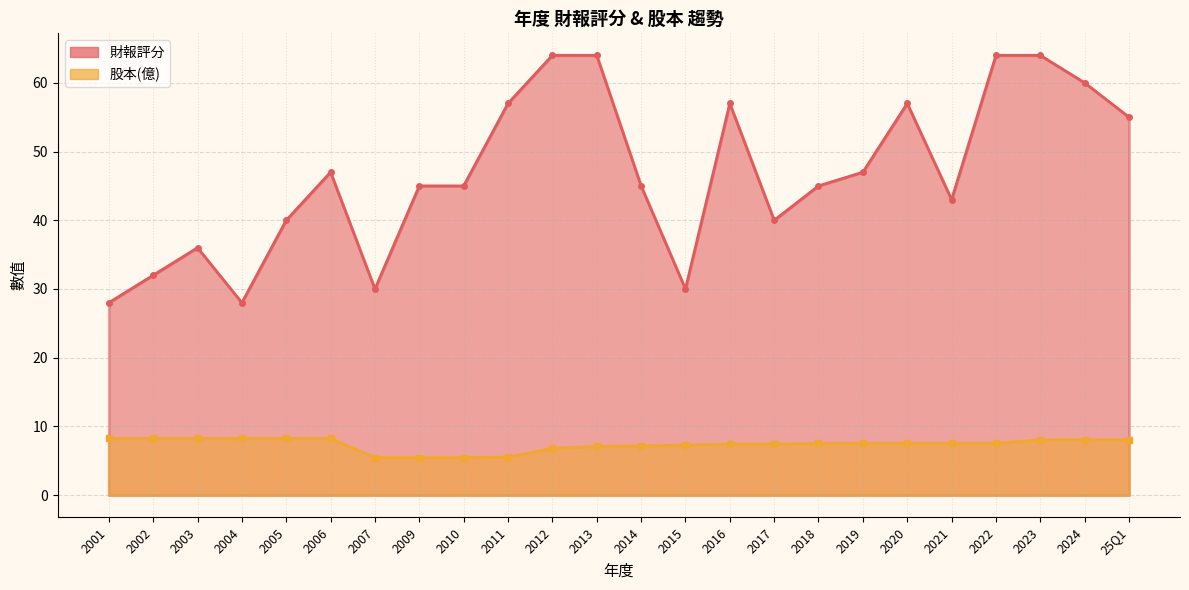

What are all the series names shown in the legend?

財報評分, 股本(億)